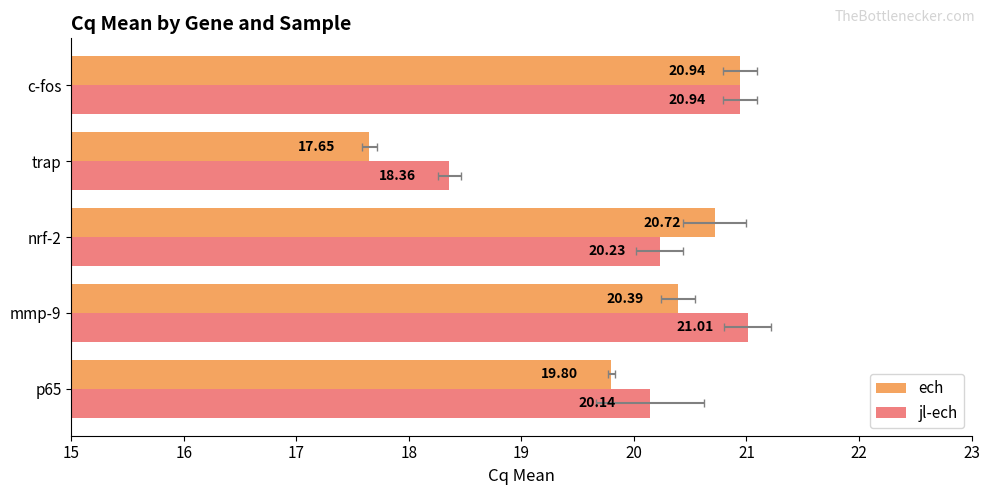

Reading left to right, transcribe all the data shown in this chart.

ech: 19.8	20.4	20.7	17.6	20.9
jl-ech: 20.1	21.0	20.2	18.4	20.9